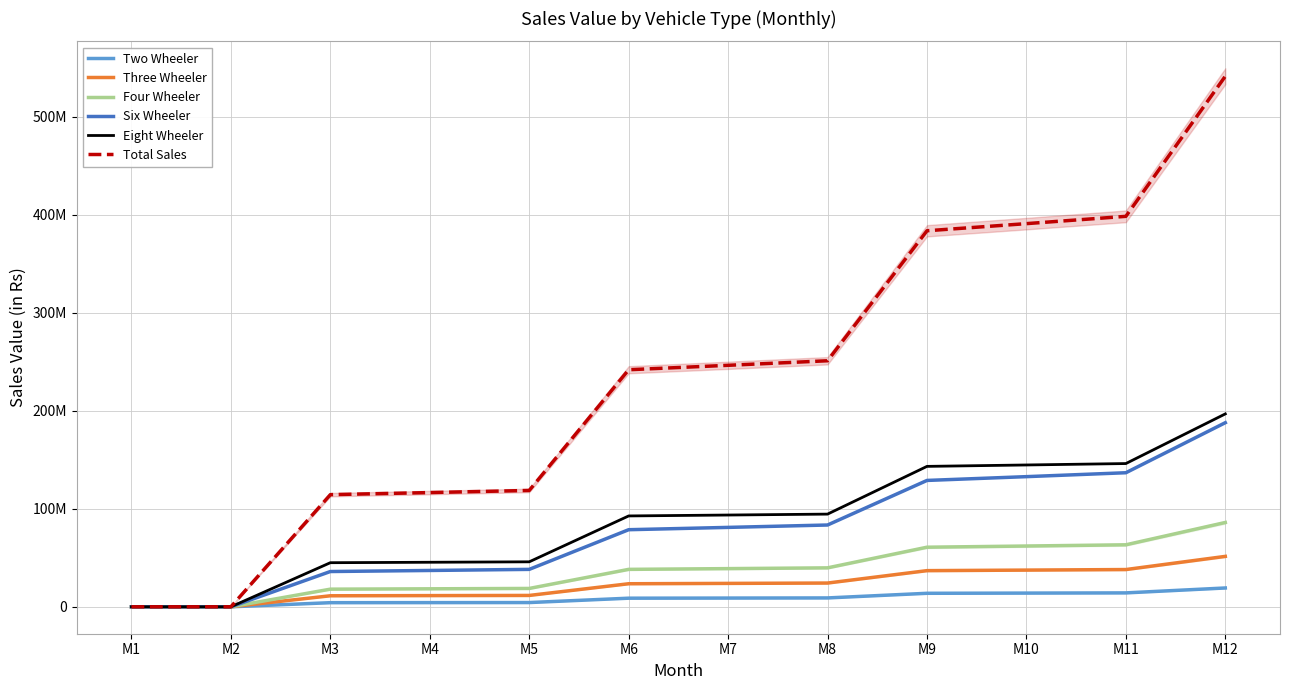

Where is Three Wheeler nearest to the value 25726274?

M8